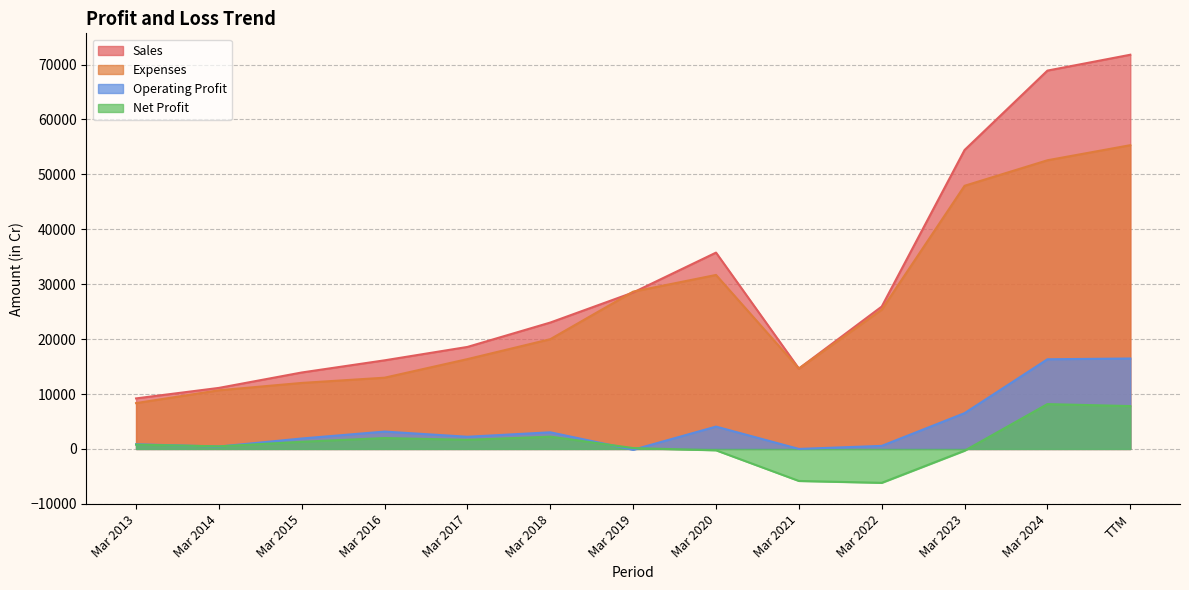

Where is the first local maximum for Operating Profit?

Mar 2016